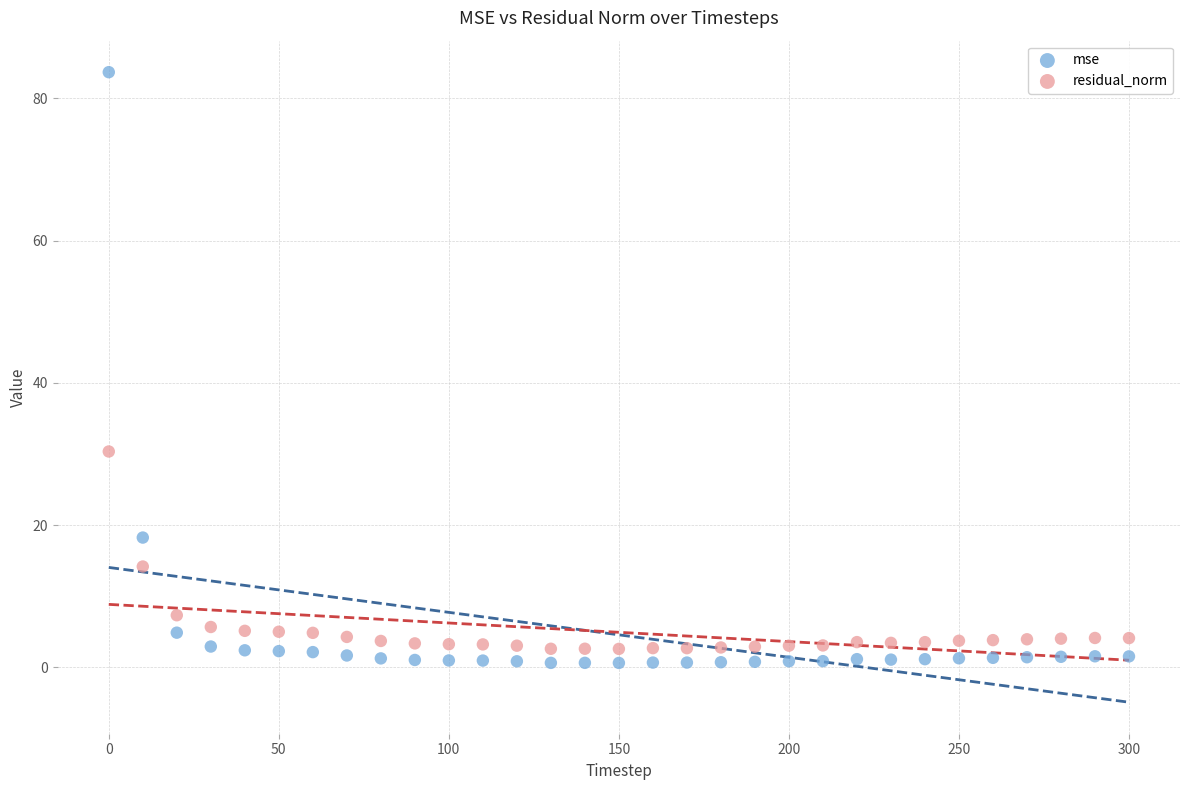

In the mse series, what Y value is closest to 42?

18.2